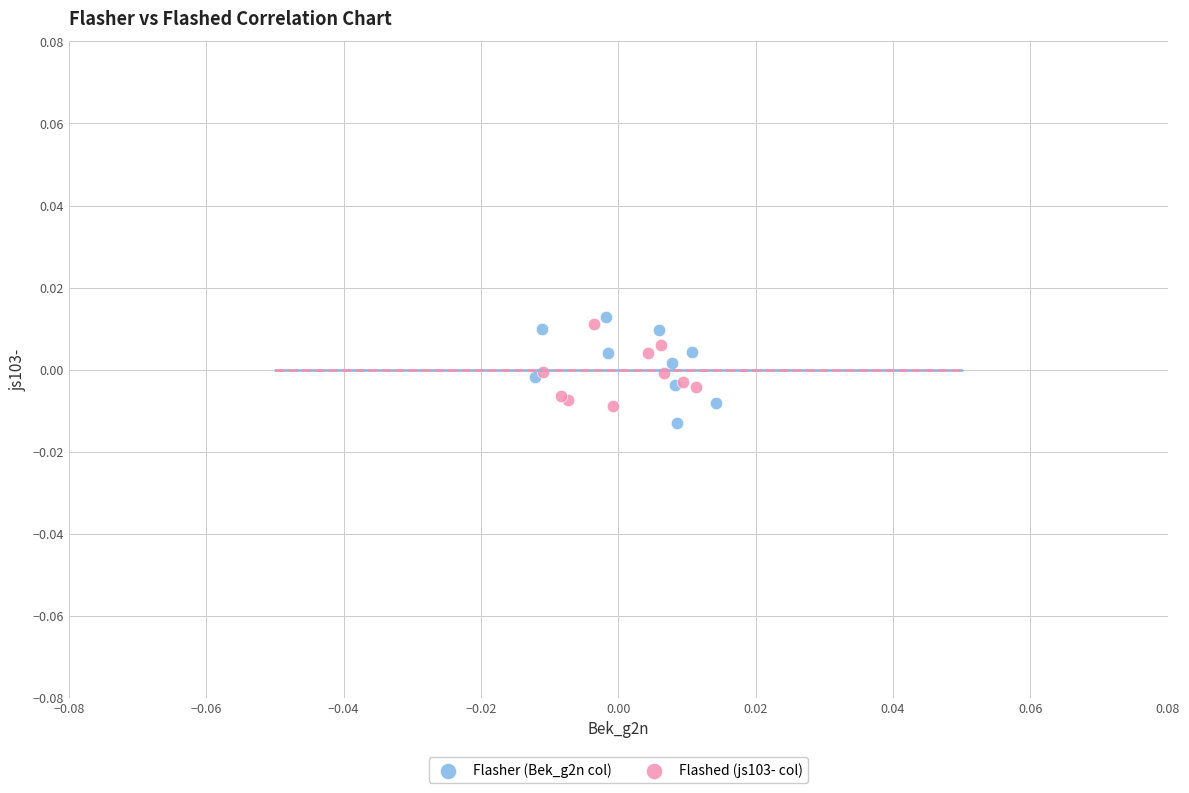

Which series reaches the minimum Y coordinate?

Flasher (Bek_g2n col)